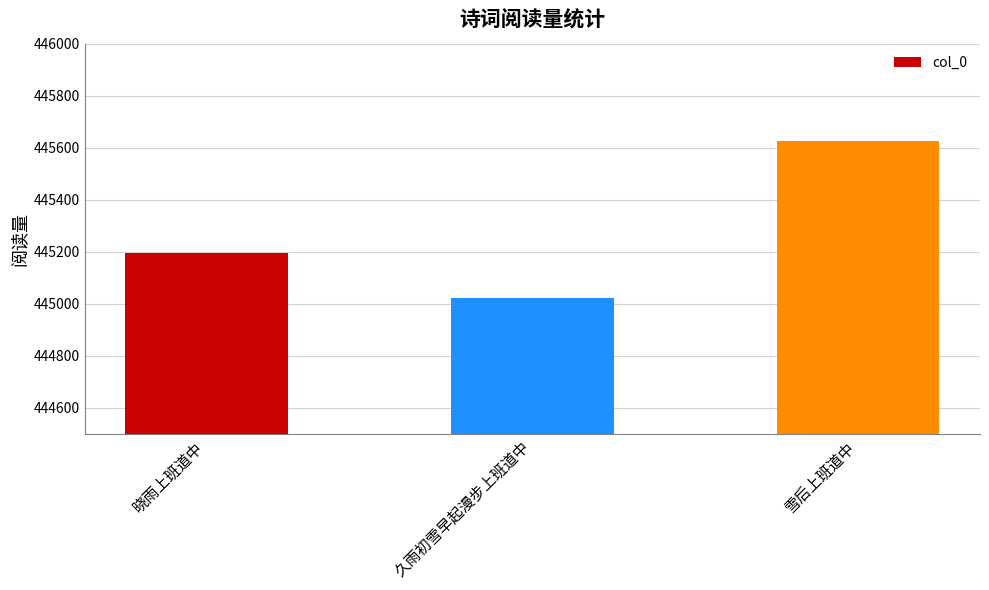

Which has a higher value, 晓雨上班道中 or 久雨初雪早起漫步上班道中?

晓雨上班道中